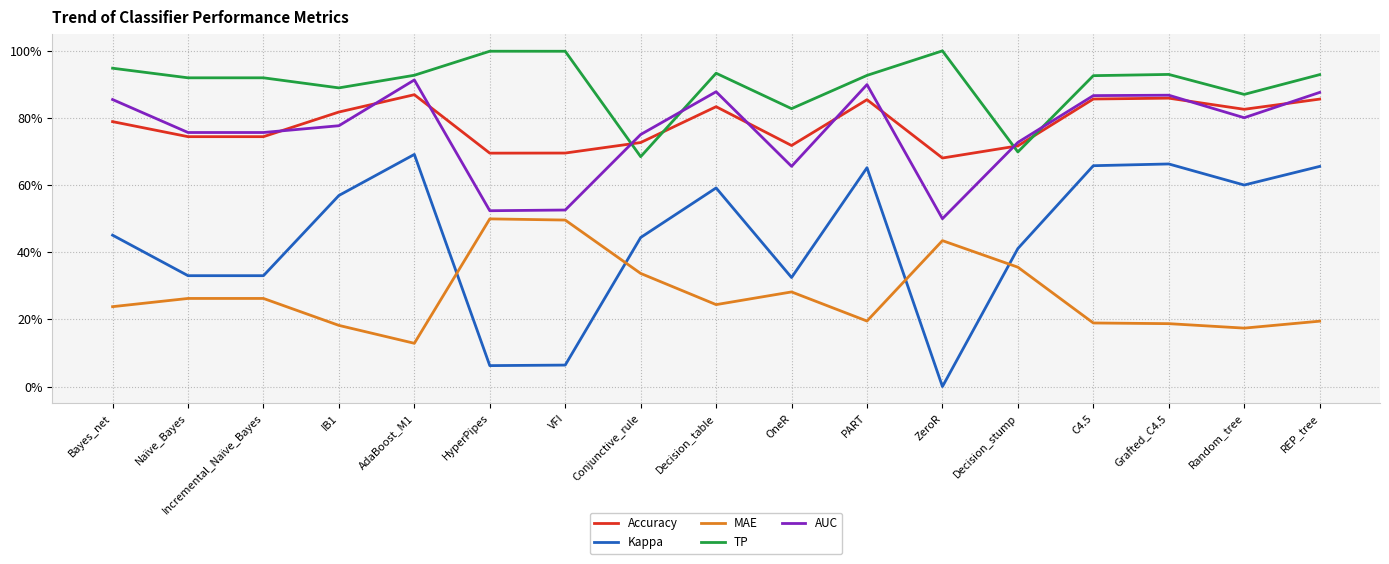

What is the value of the AUC point at the 9th from the left?

0.9